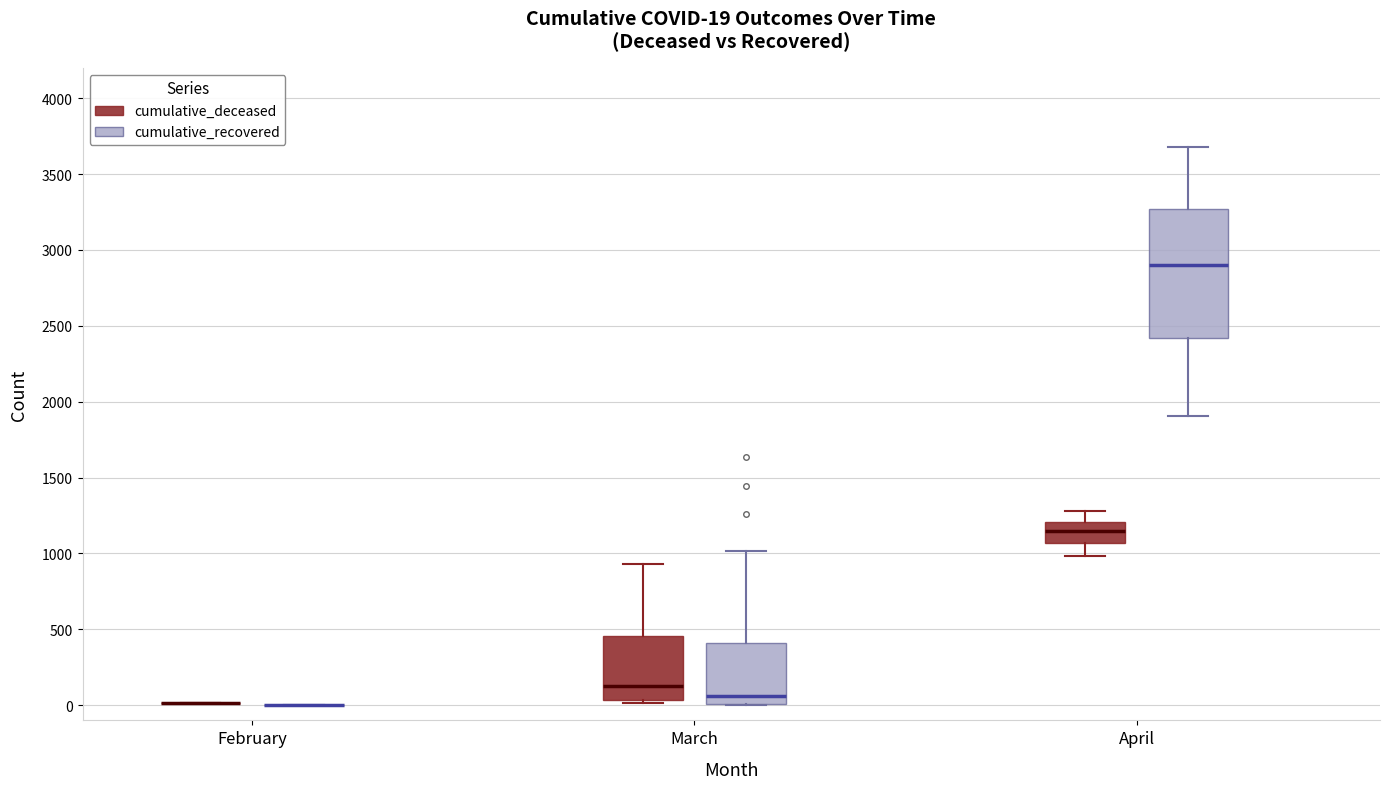

Which box is the tallest, from its lower edge to its upper edge?

April (cumulative_recovered)